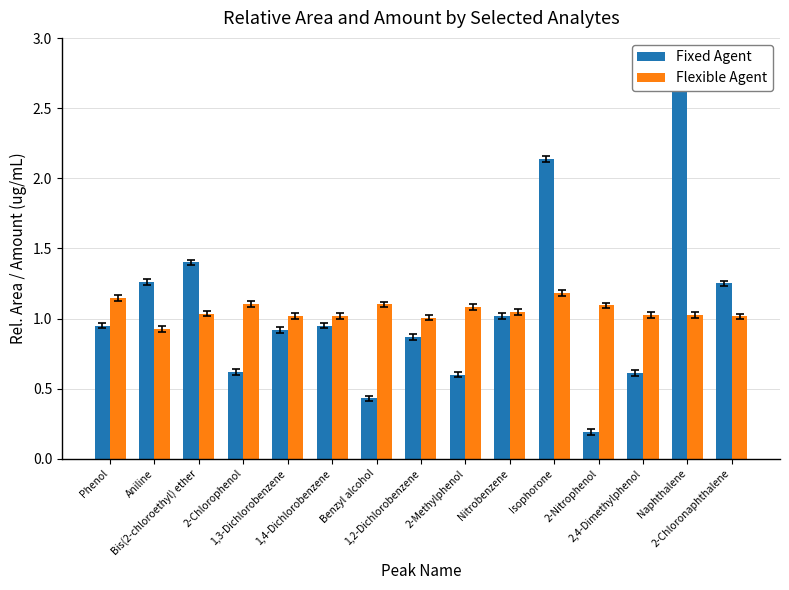

What is the sum of the Fixed Agent values at Naphthalene and 2-Nitrophenol?

3.0